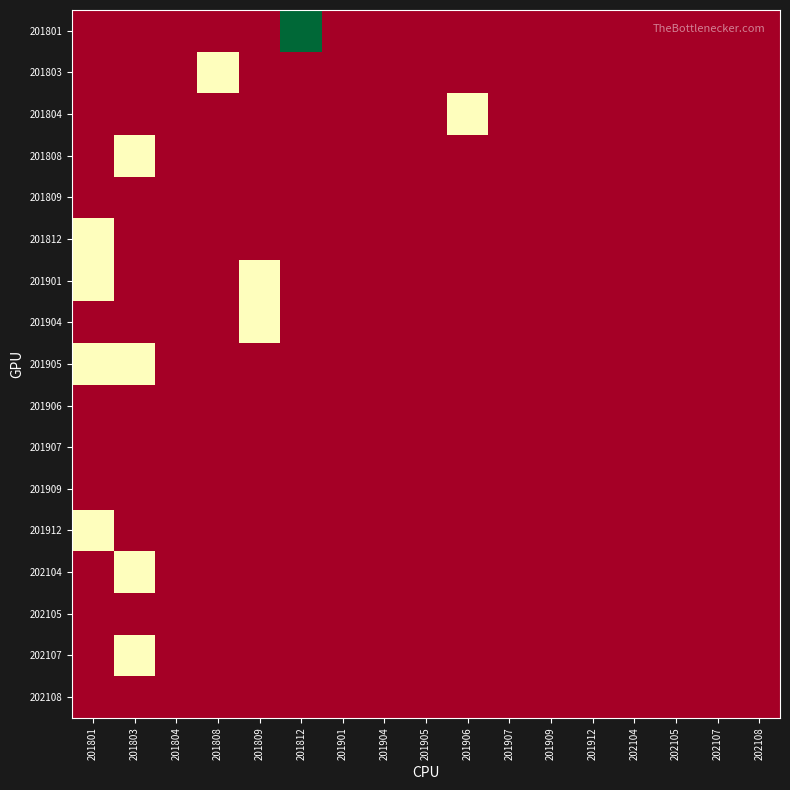

At which category is the sum across all series the highest?

201801